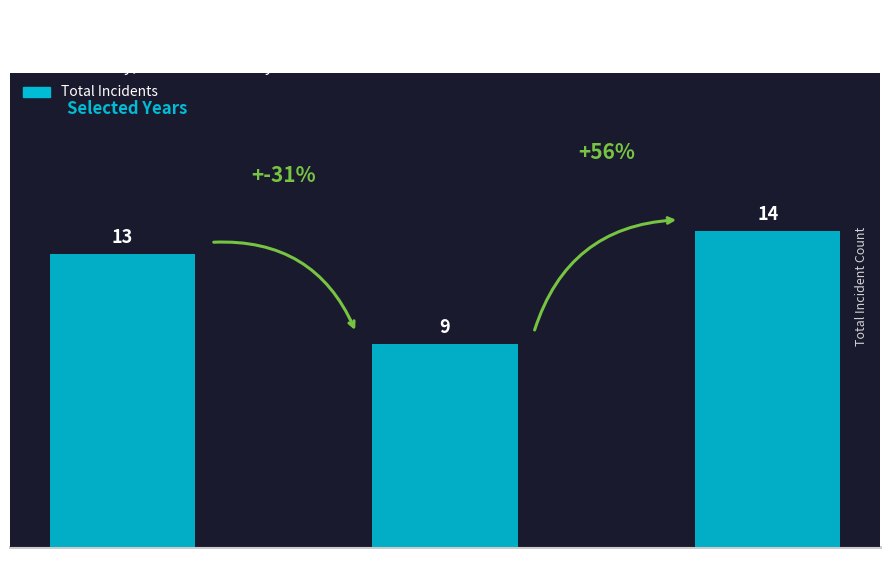

Approximately how many times larger is the value at 2022 compared to 2015?

1.1